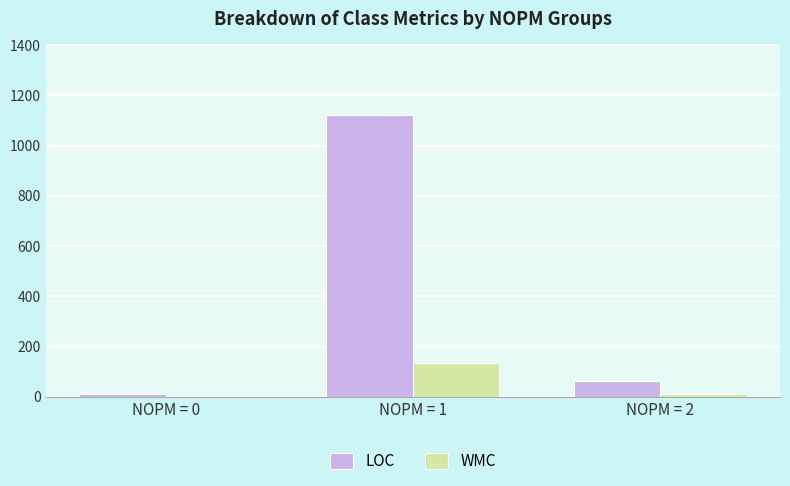

Reading right to left, what are all the values shown in this chart?

LOC: 63.5	1122.0	11.8
WMC: 9.4	133.0	0.2